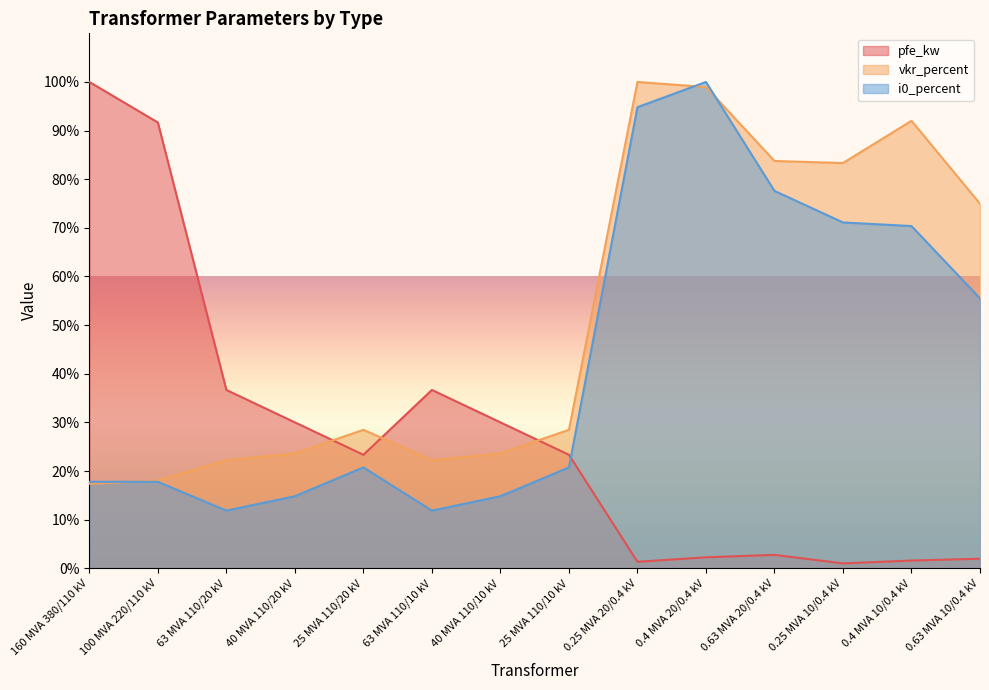

What is the smallest value displayed?

1.0